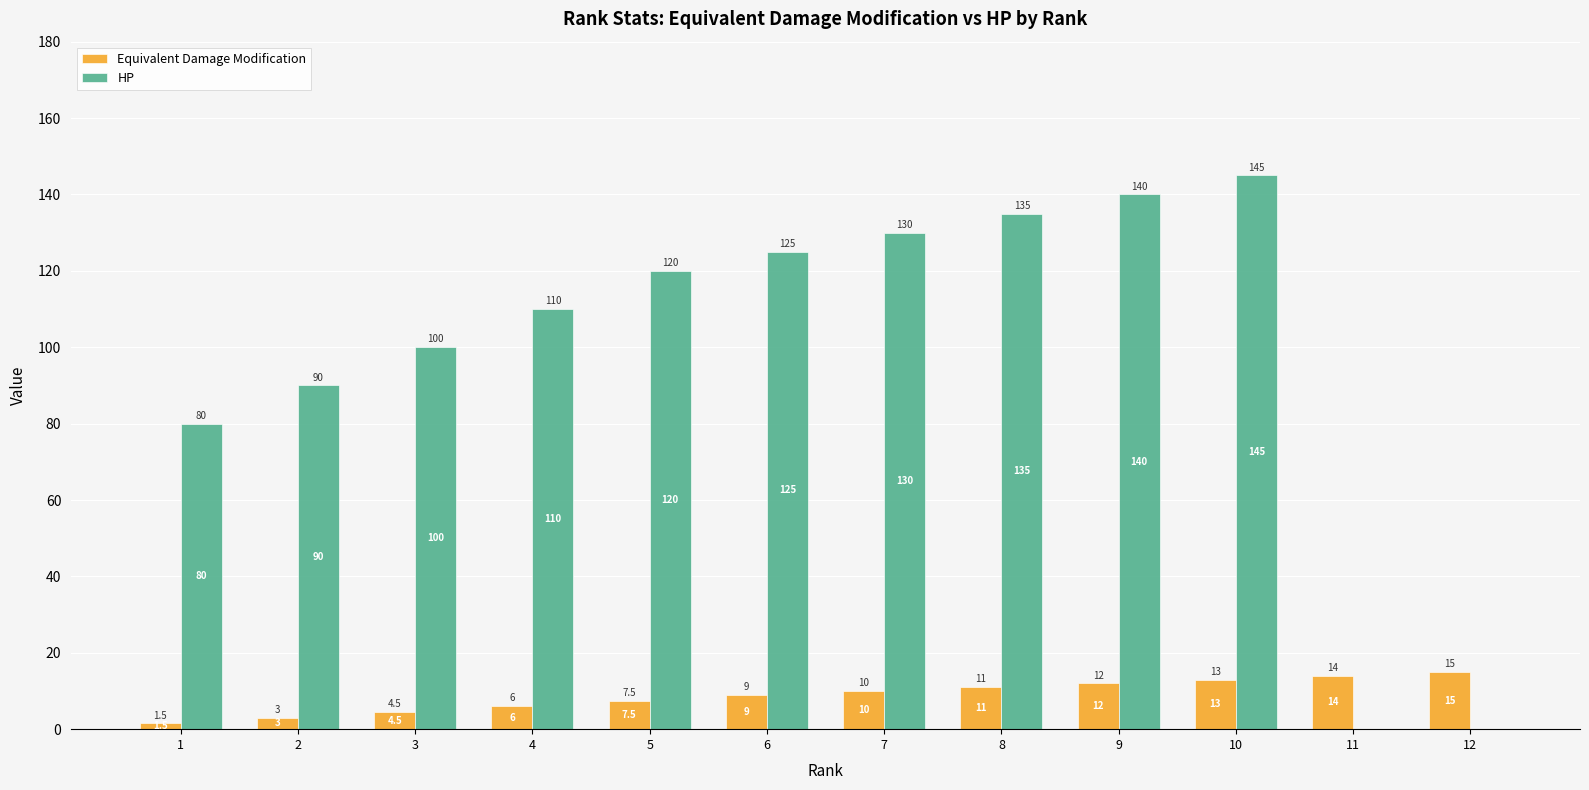

Which series changed the most between 4 and 10?

HP